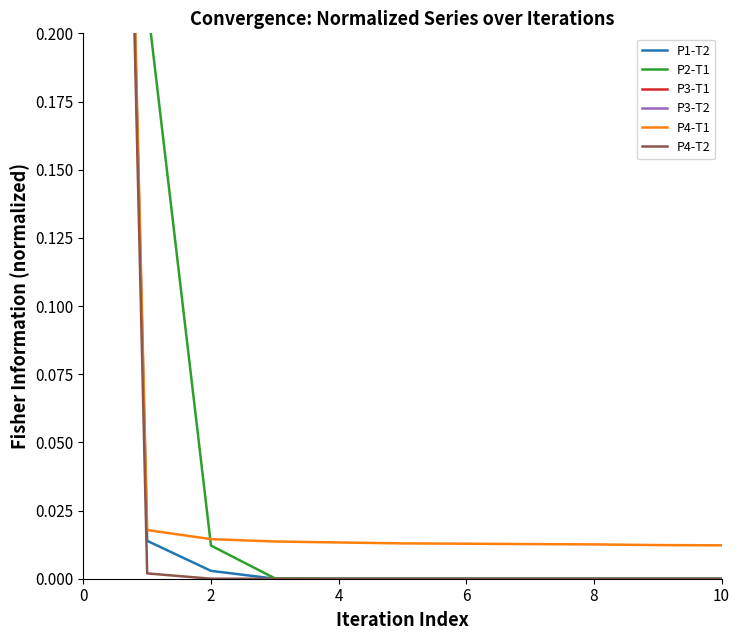

True or false: P3-T2 and P4-T1 intersect in this chart.

False